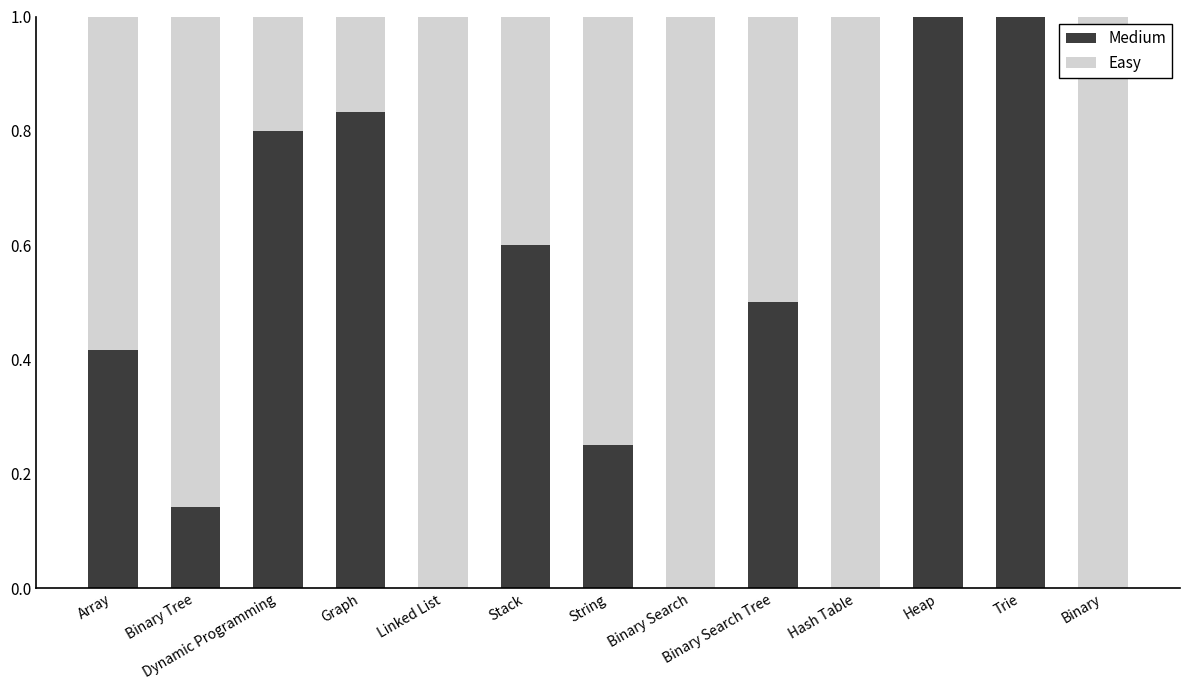

What is the maximum value for Medium?

1.0